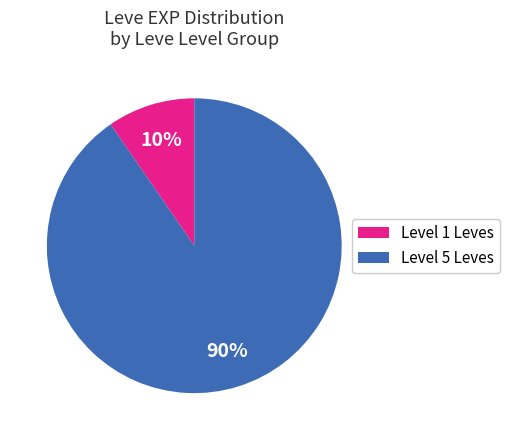

To the nearest percent, what is the average slice percentage?

50%